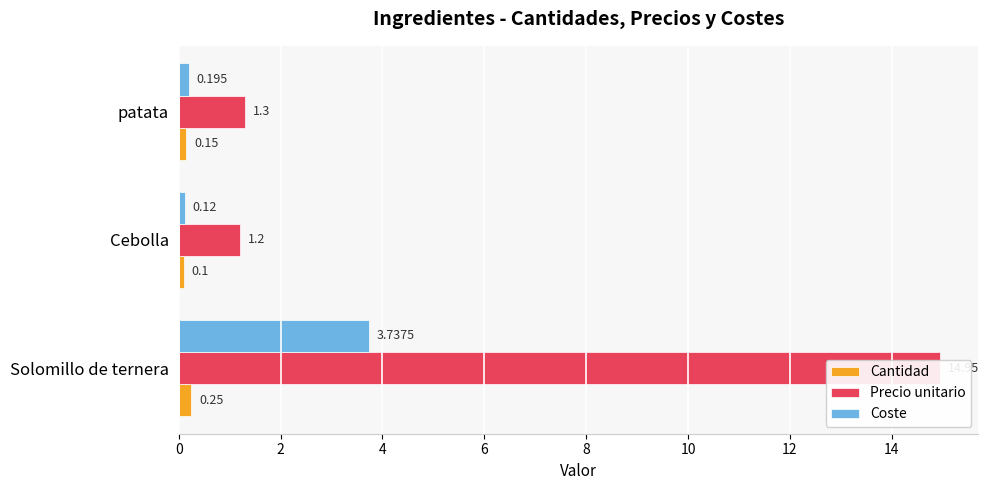

Which series has the largest total across all categories?

Precio unitario